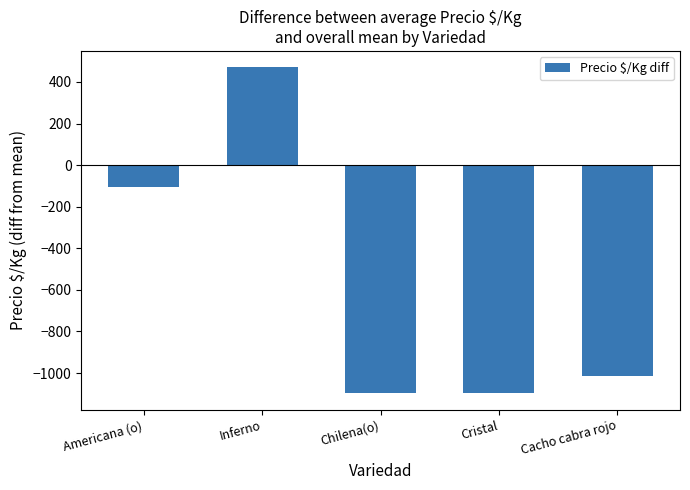

The chart shows a value of -103.6 at Americana (o). True or false?

True